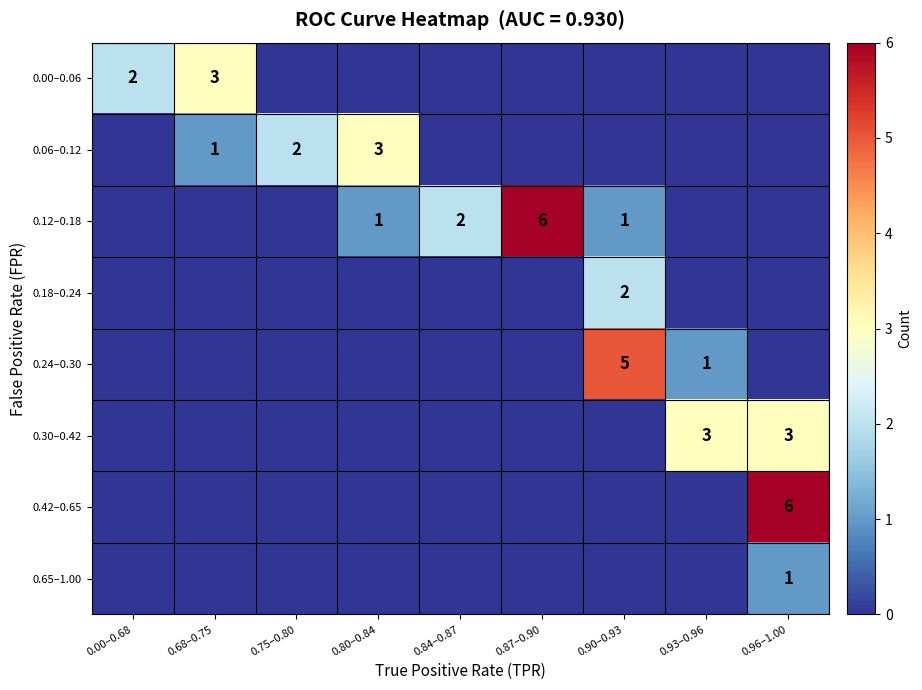

True or false: 0.06–0.12 has a value of 2 at 0.68–0.75.

False